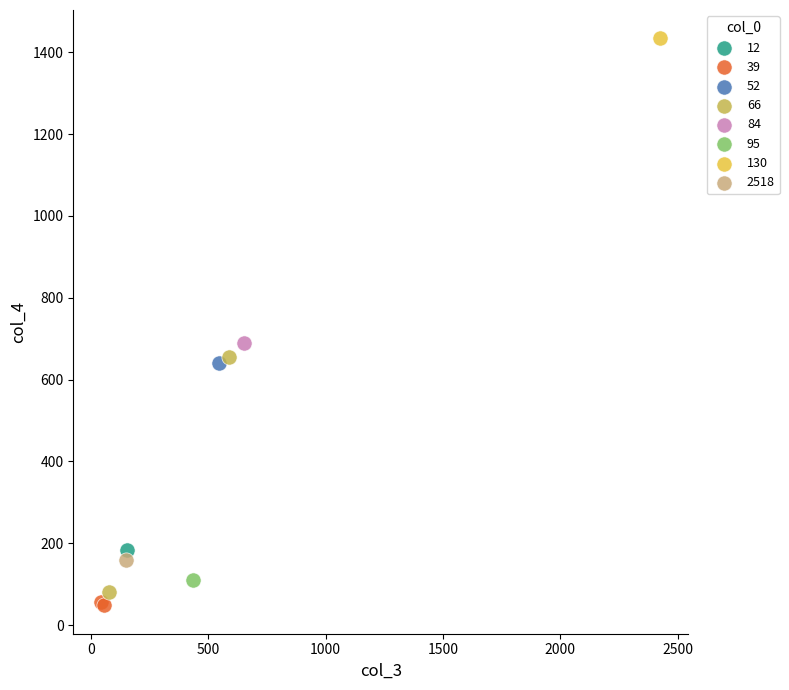

Which series reaches the maximum Y coordinate?

130